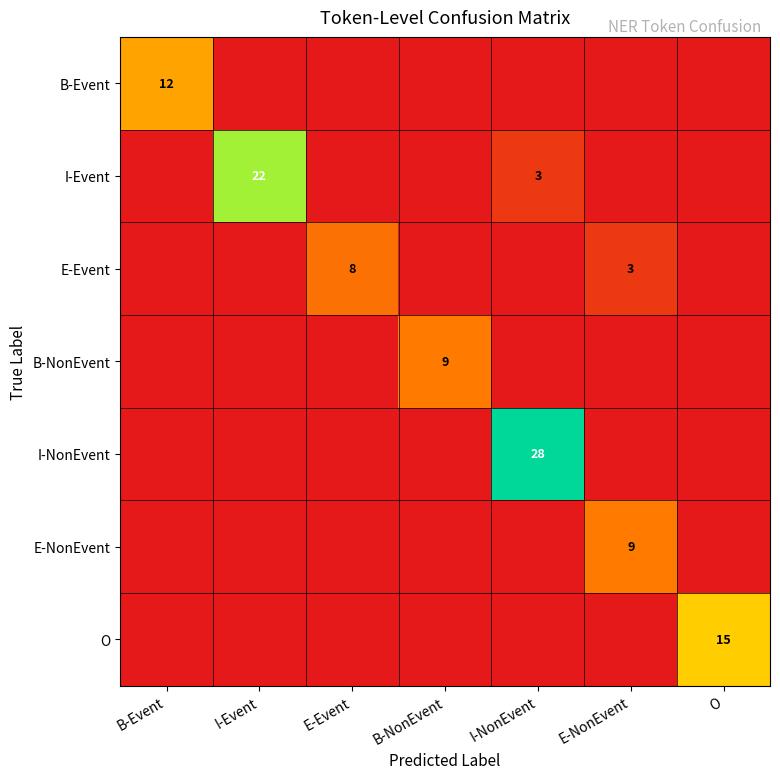

Between O and B-Event, which is larger?

B-Event